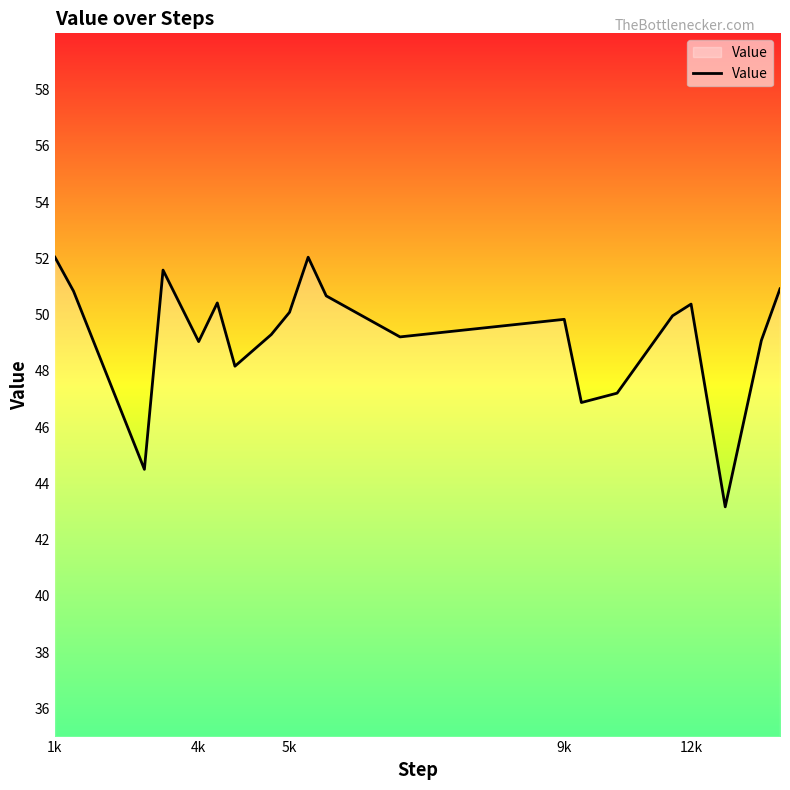

What is the minimum value shown in the chart?

43.2